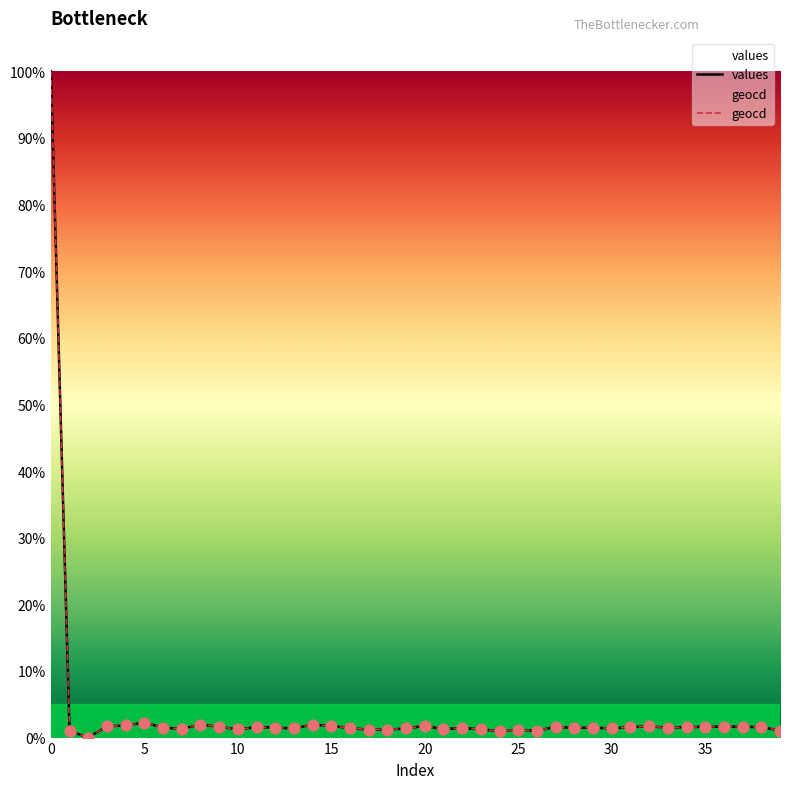

At how many categories does at least one series exceed 11?

1